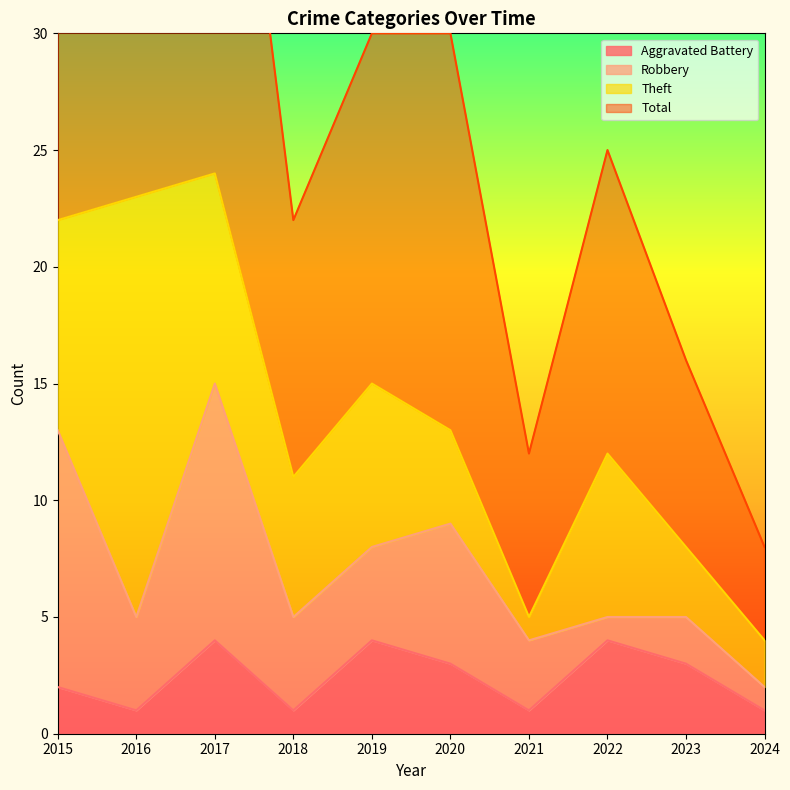

True or false: Aggravated Battery has a value of 4 at 2019.

True